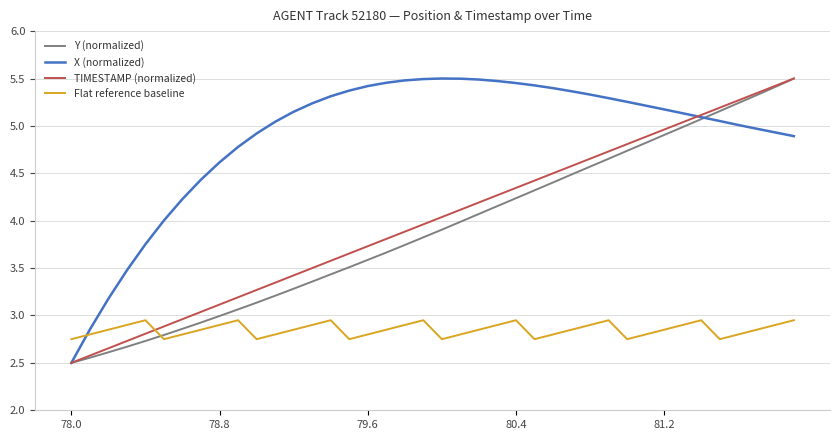

After their last crossing, which series has the higher values: Y (normalized) or Flat reference baseline?

Y (normalized)